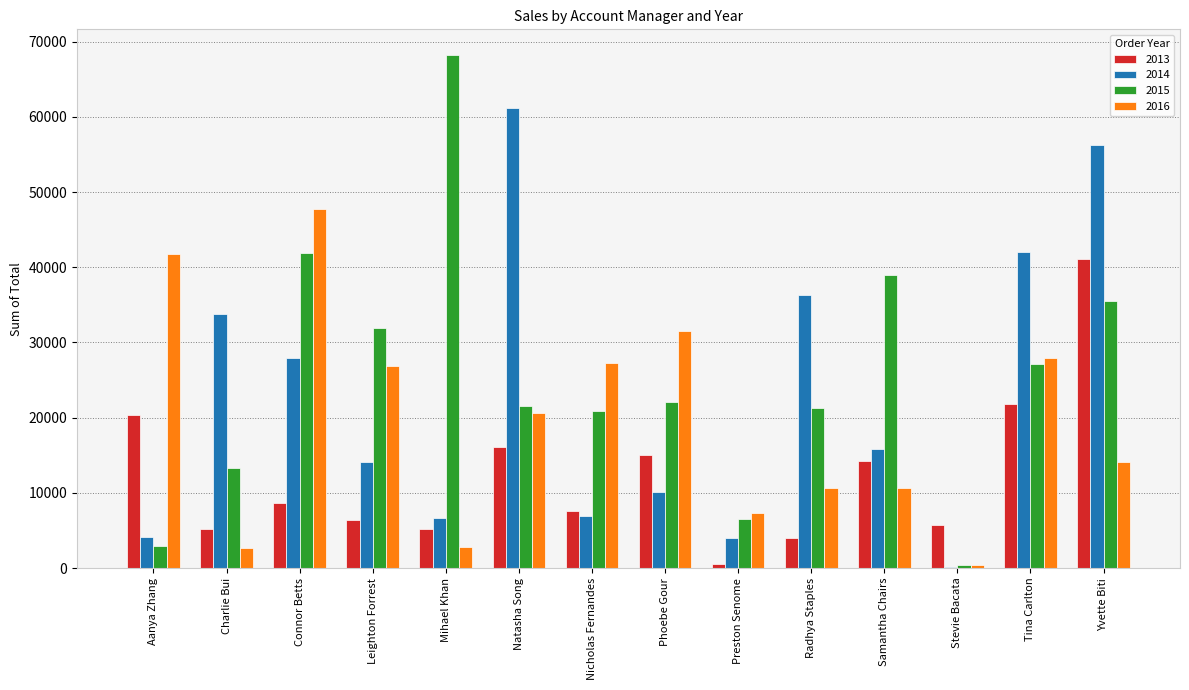

How many groups of bars are there?

14